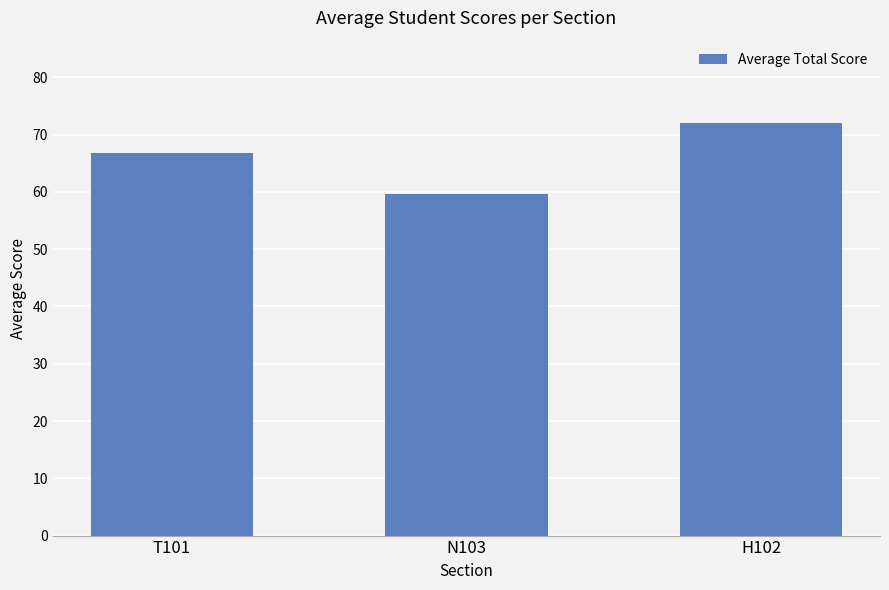

True or false: the data shows 72.0 at H102.

True